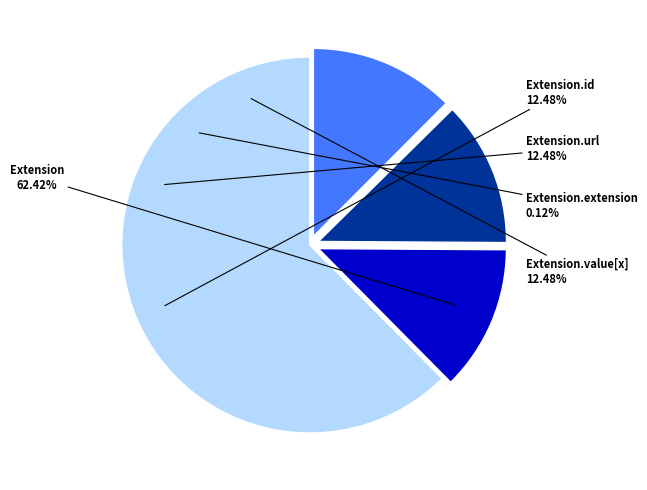

Between Extension.url and Extension.id, which is larger?

Extension.url